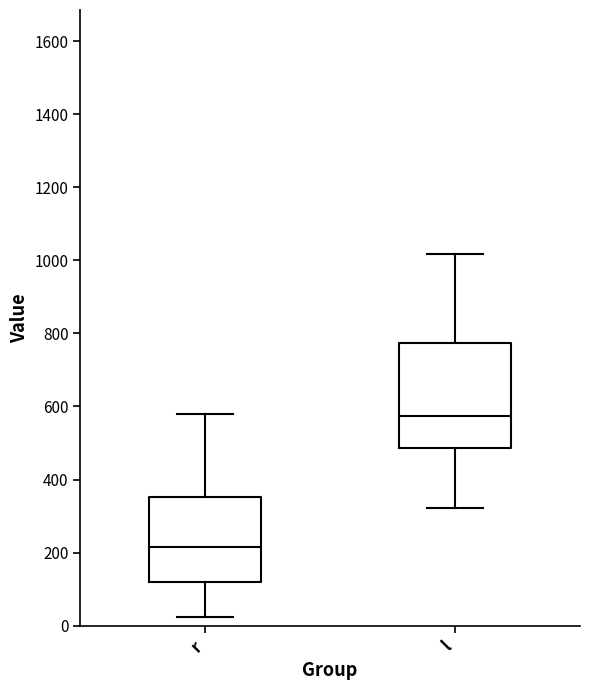

Reading left to right, transcribe this box plot: for each box, give where its median line is, the range the box spans, and where its two whiskers end, as read against the y-axis. The values are not printed on the chart, so give them approximately, as read against the axis.

r: median 220, box 120 to 360, whiskers 20 to 580
l: median 580, box 480 to 780, whiskers 320 to 1020